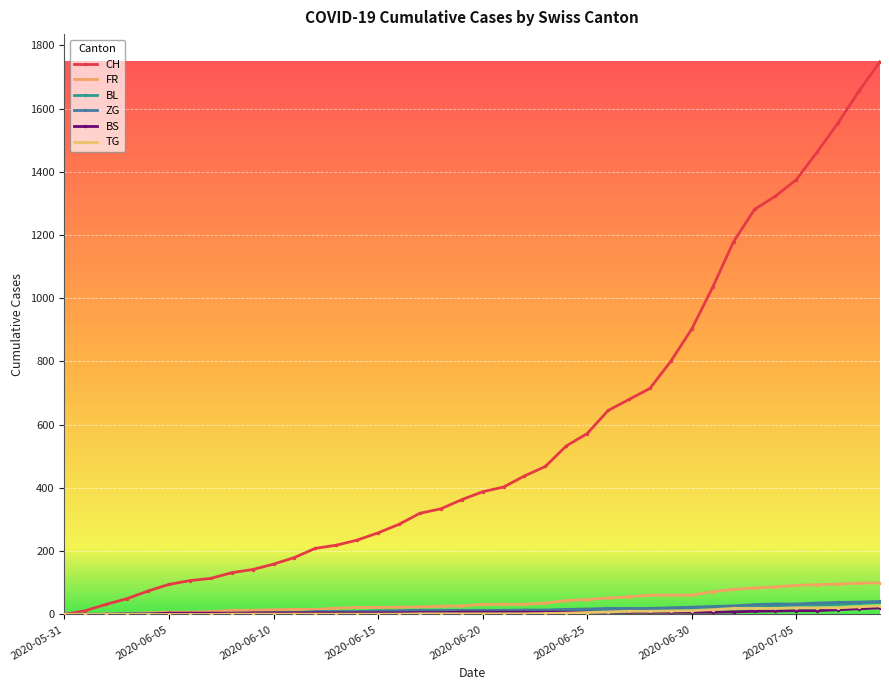

Is this an area chart (filled region under the line)?

No